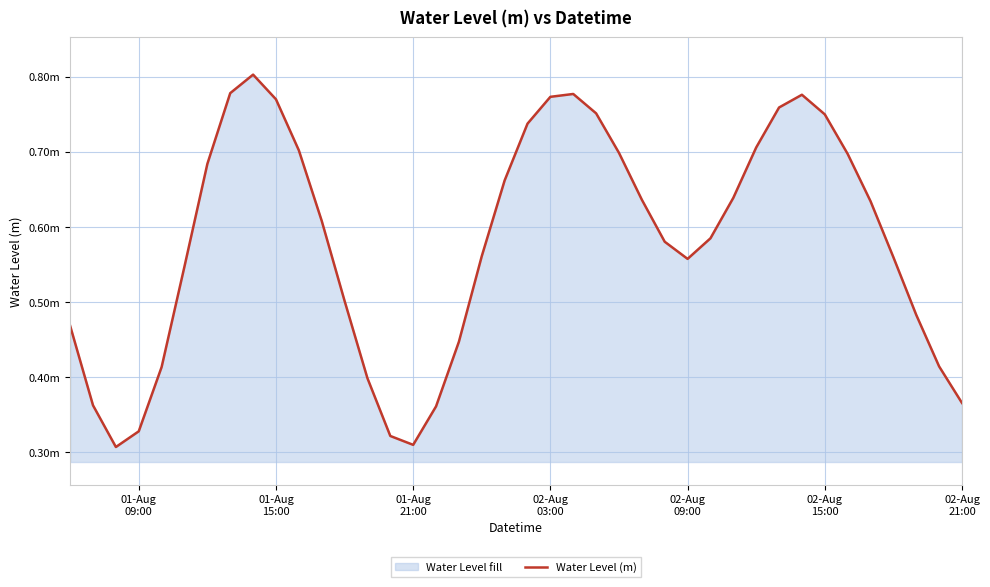

How many interior local peaks (higher than both neighbors) does the data have?

3